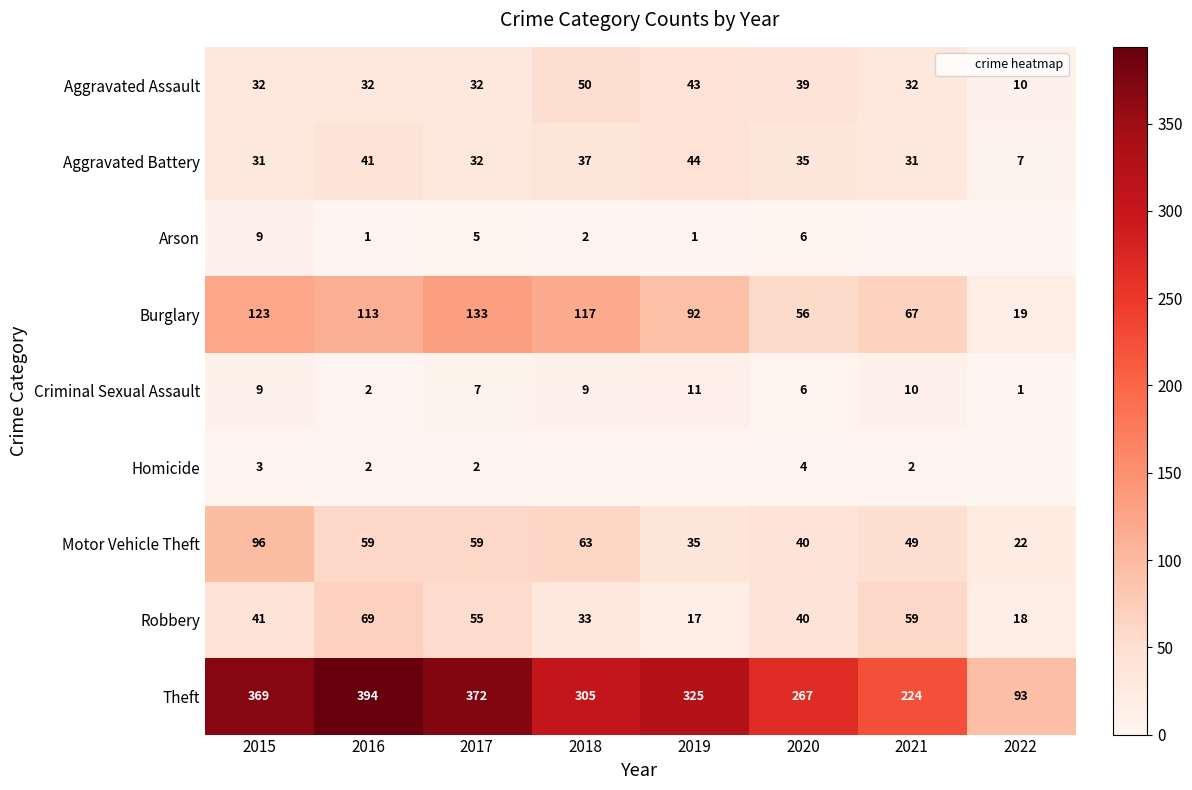

What is the maximum value for Aggravated Assault?

50